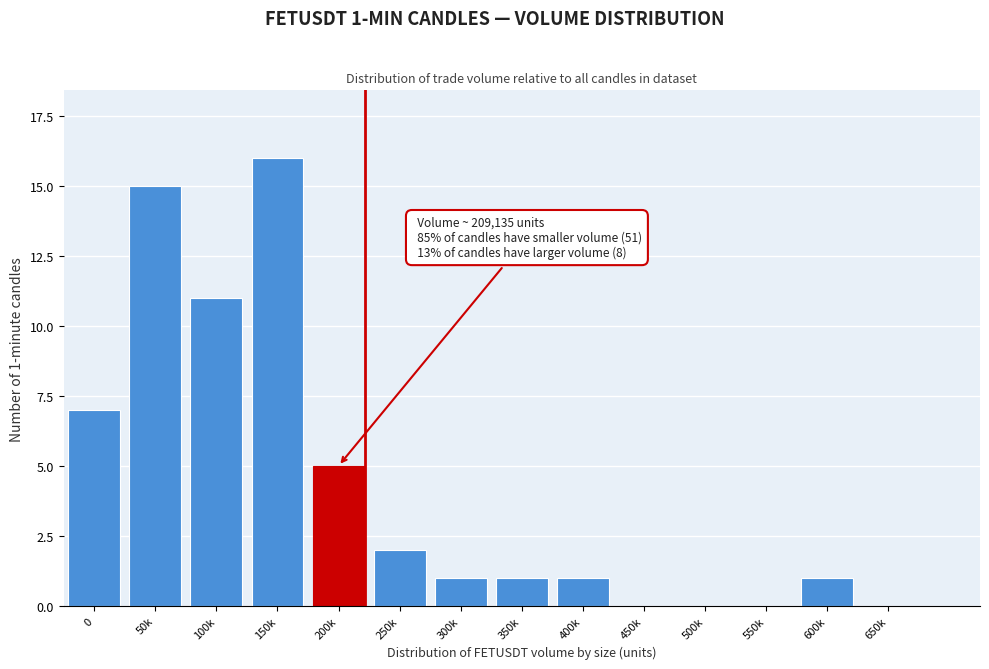

Reading left to right, extract all data points from this chart.

0=7	50k=15	100k=11	150k=16	200k=5	250k=2	300k=1	350k=1	400k=1	450k=0	500k=0	550k=0	600k=1